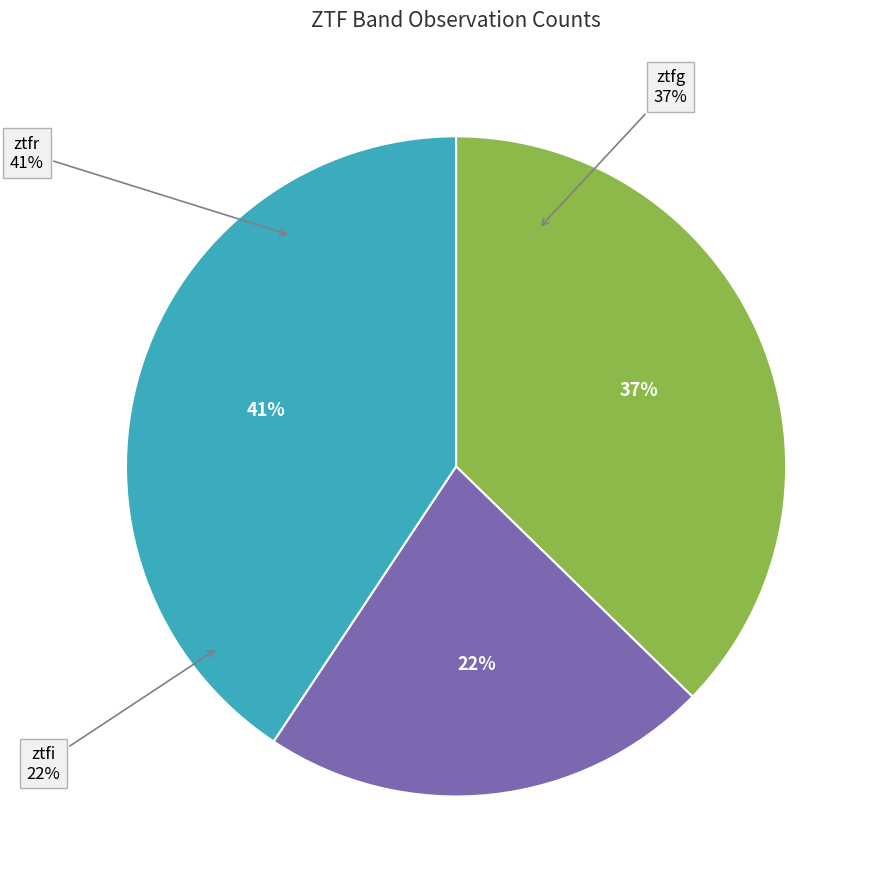

Combined, do ztfr and ztfg account for over 50%?

Yes